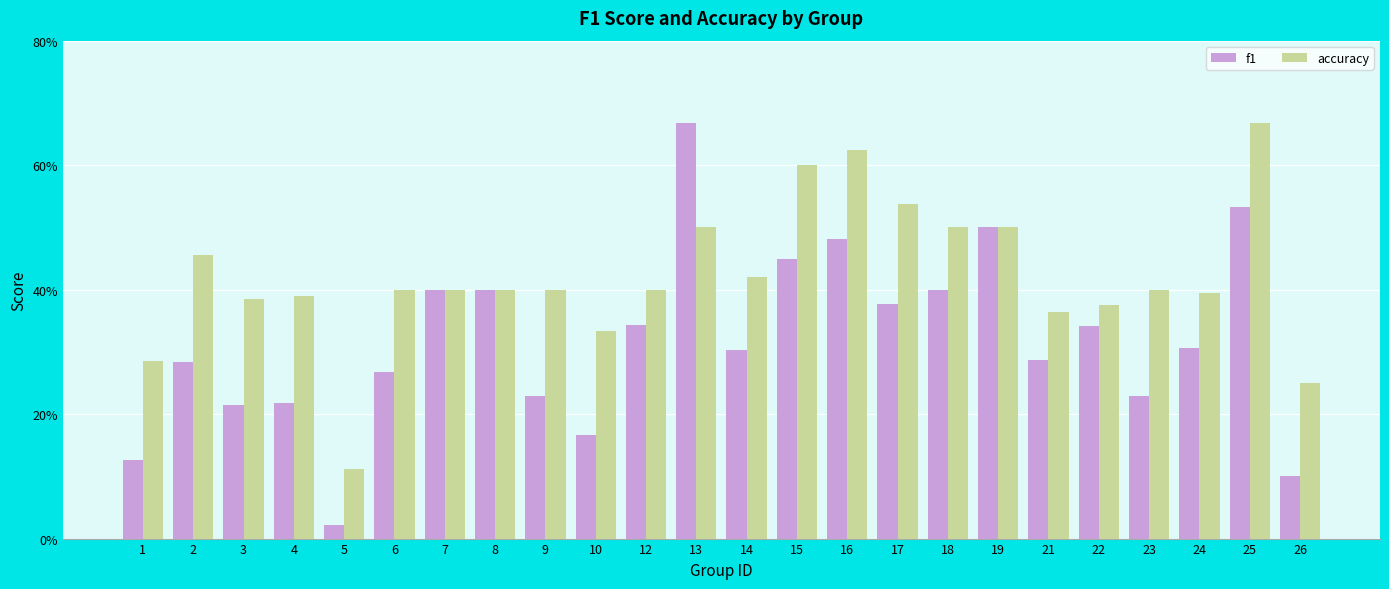

List the series in order of their overall mean, lowest first.

f1, accuracy